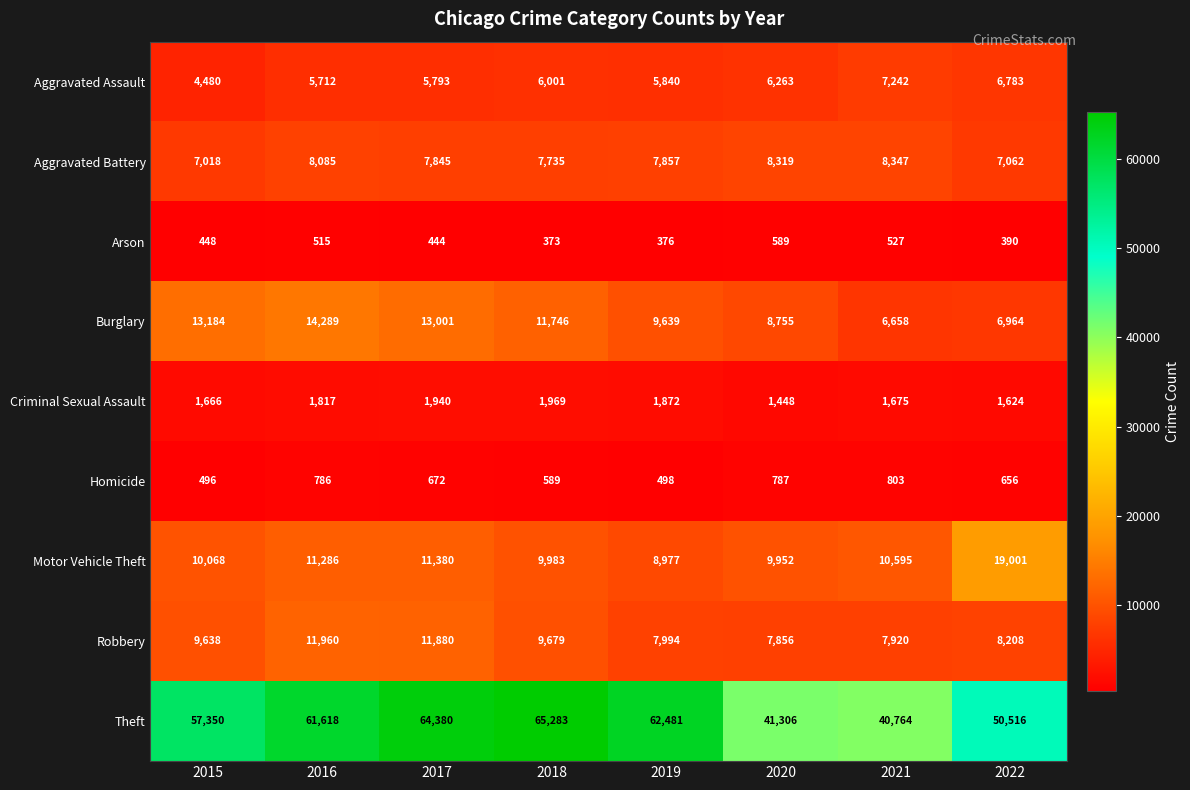

What is the total value across all series at 2017?

117335